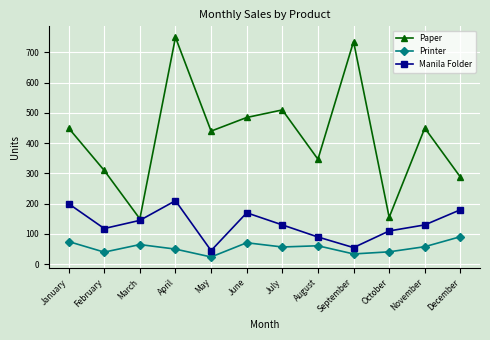

What value does the Printer series have at August?

61